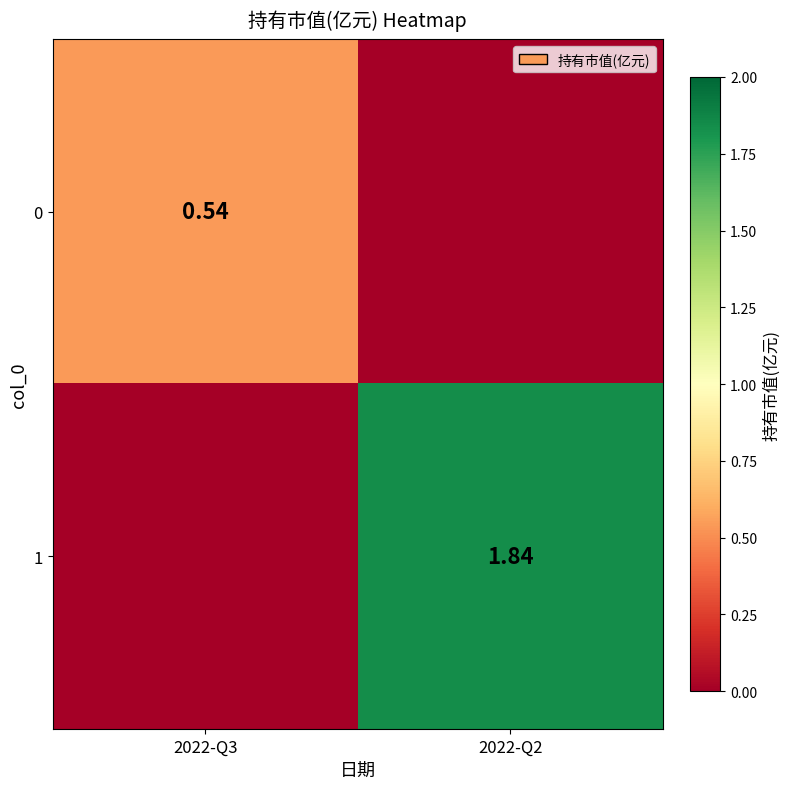

Is the value of 1 at 2022-Q2 greater than the value of 0 at 2022-Q3?

Yes